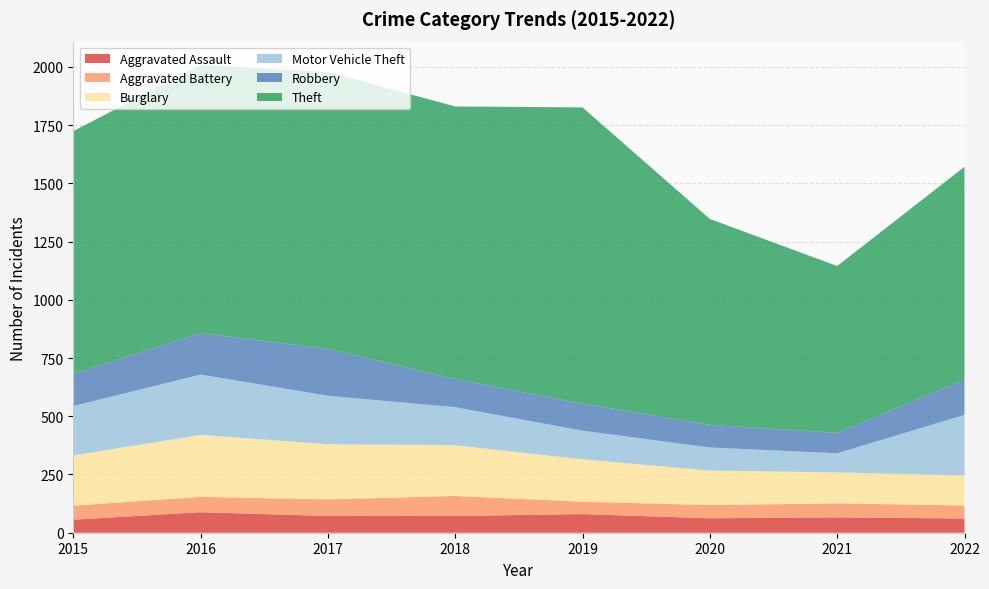

Reading left to right, transcribe all the data shown in this chart.

Aggravated Assault: 2015=56	2016=88	2017=72	2018=72	2019=80	2020=62	2021=66	2022=61
Aggravated Battery: 2015=60	2016=66	2017=71	2018=86	2019=53	2020=57	2021=60	2022=56
Burglary: 2015=216	2016=266	2017=237	2018=218	2019=182	2020=148	2021=133	2022=129
Motor Vehicle Theft: 2015=212	2016=259	2017=208	2018=163	2019=123	2020=99	2021=82	2022=260
Robbery: 2015=139	2016=178	2017=202	2018=121	2019=116	2020=97	2021=88	2022=151
Theft: 2015=1041	2016=1151	2017=1188	2018=1170	2019=1272	2020=884	2021=716	2022=914